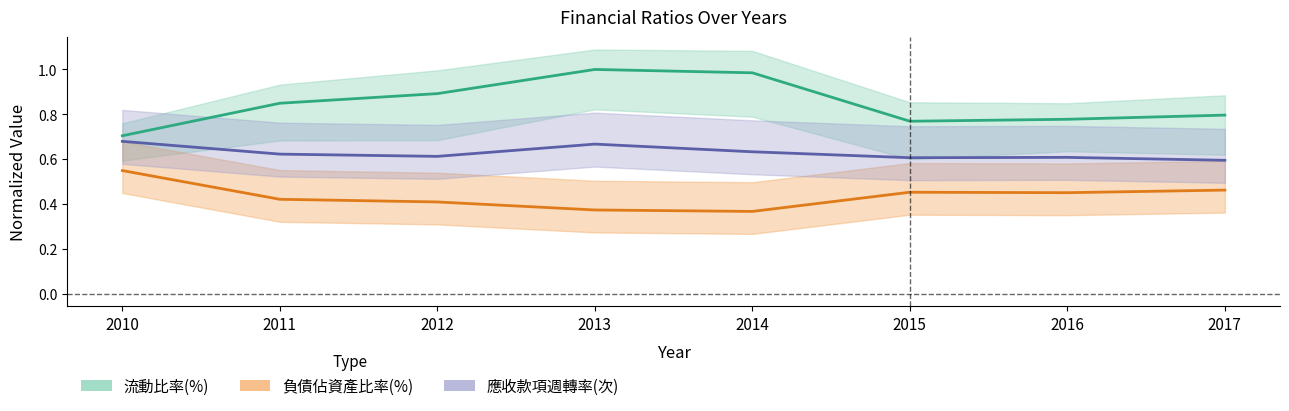

List the labels in order of 應收款項週轉率(次) center value, smallest first.

2017, 2015, 2016, 2012, 2011, 2014, 2013, 2010